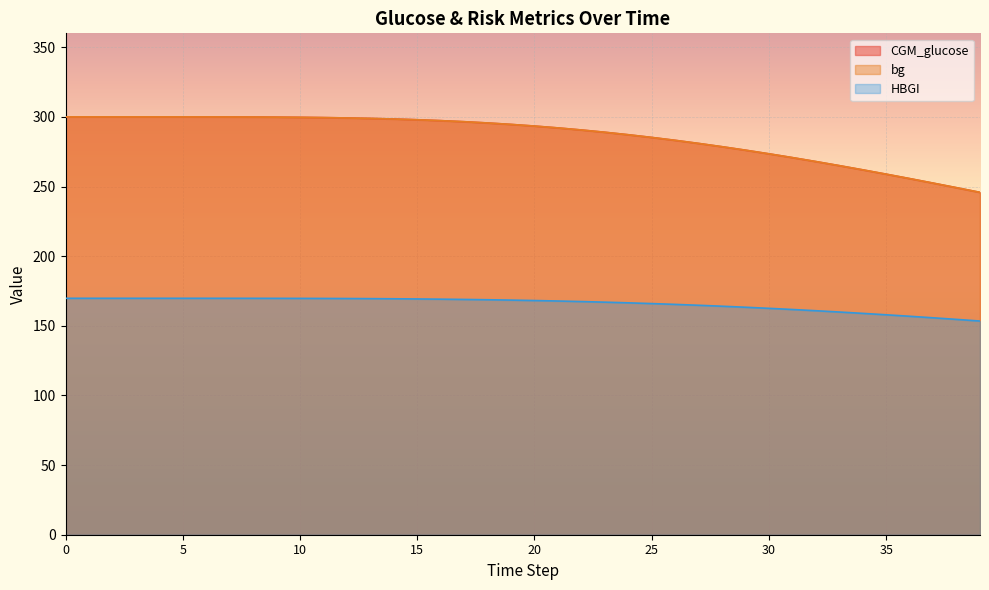

Which label corresponds to the smallest value in the chart?

39